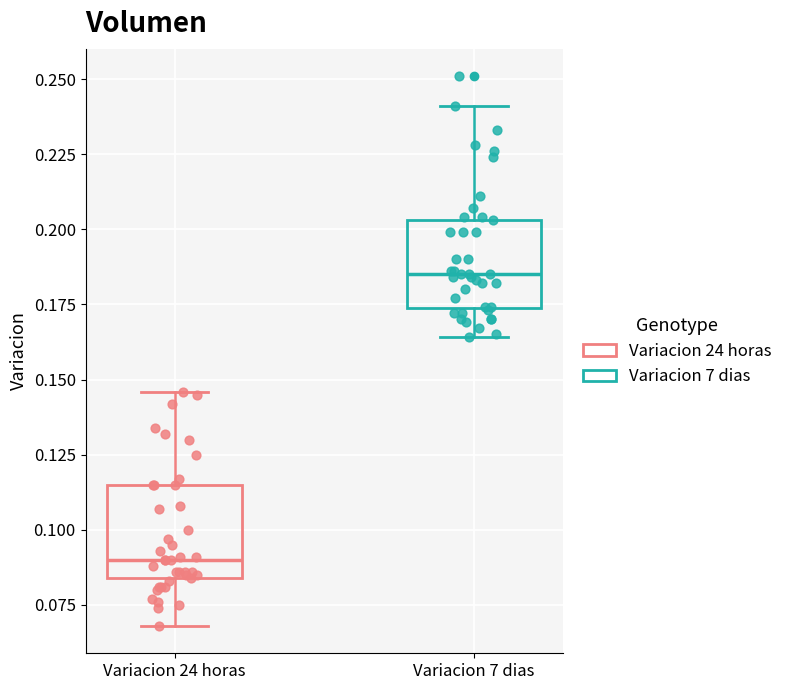

Where is the upper edge of the box for Variacion 24 horas on the y-axis? The values are not printed on the chart, so give them approximately, as read against the axis.

0.115